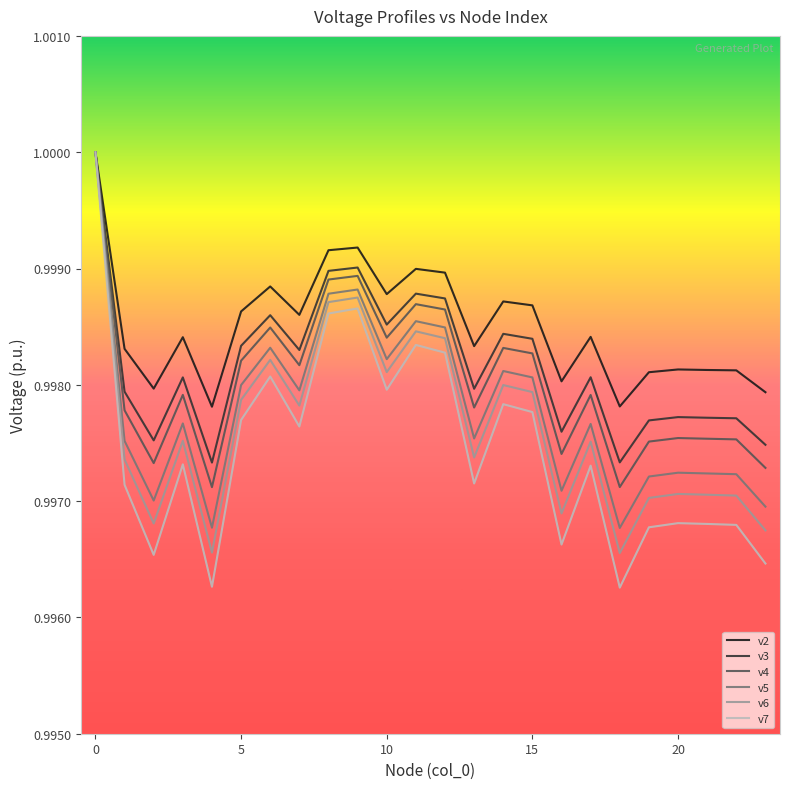

Which series has the largest range (max minus min)?

v7